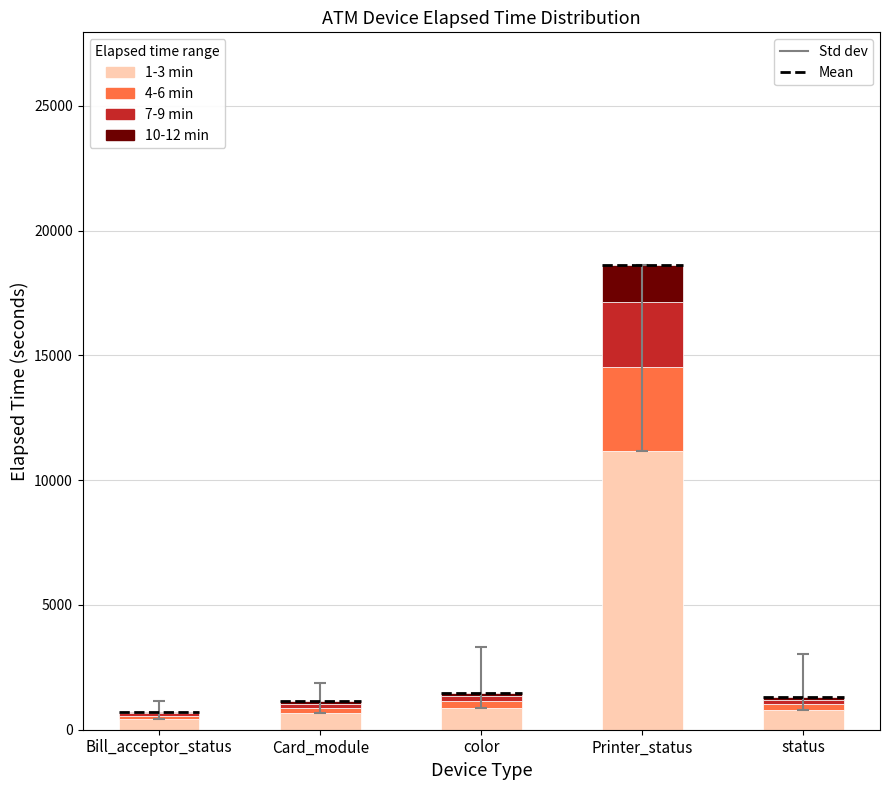

Which category has the highest value across all series?

Printer_status